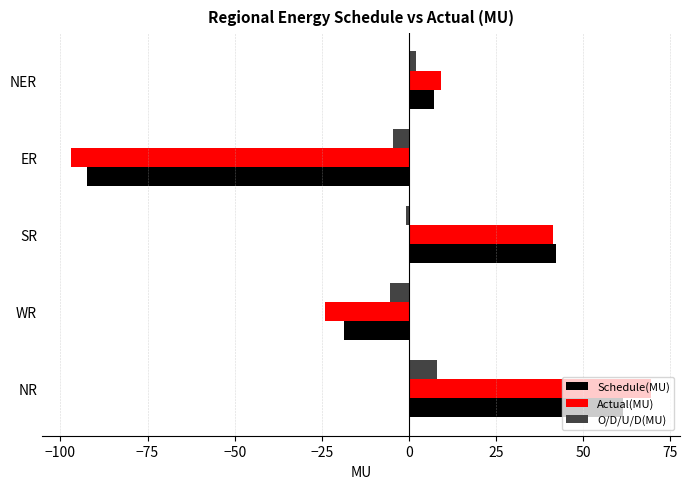

True or false: Schedule(MU) has a value of 42.2 at SR.

True